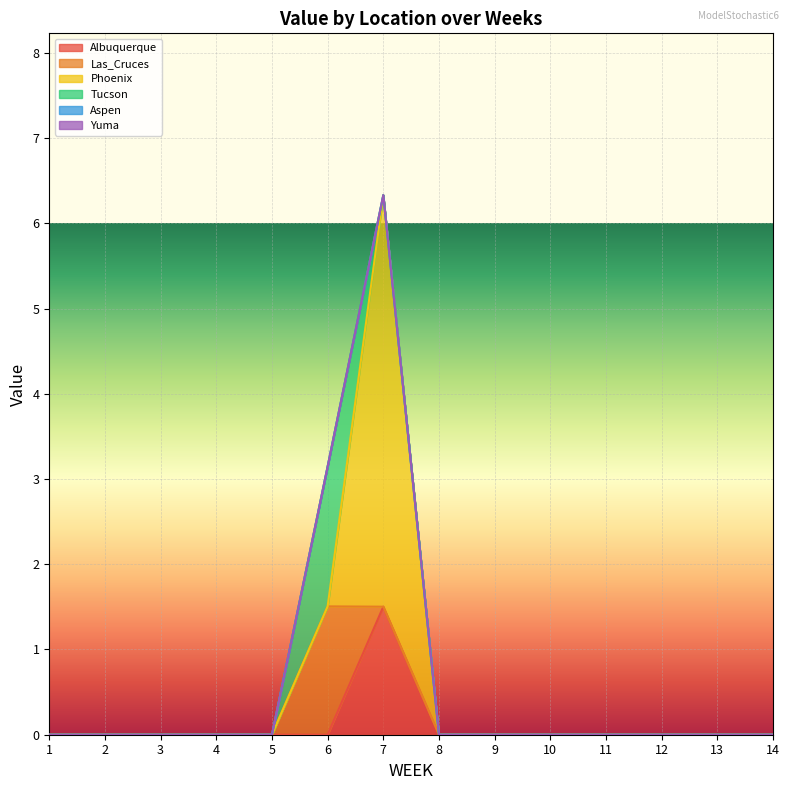

Which series has the largest total across all categories?

Phoenix